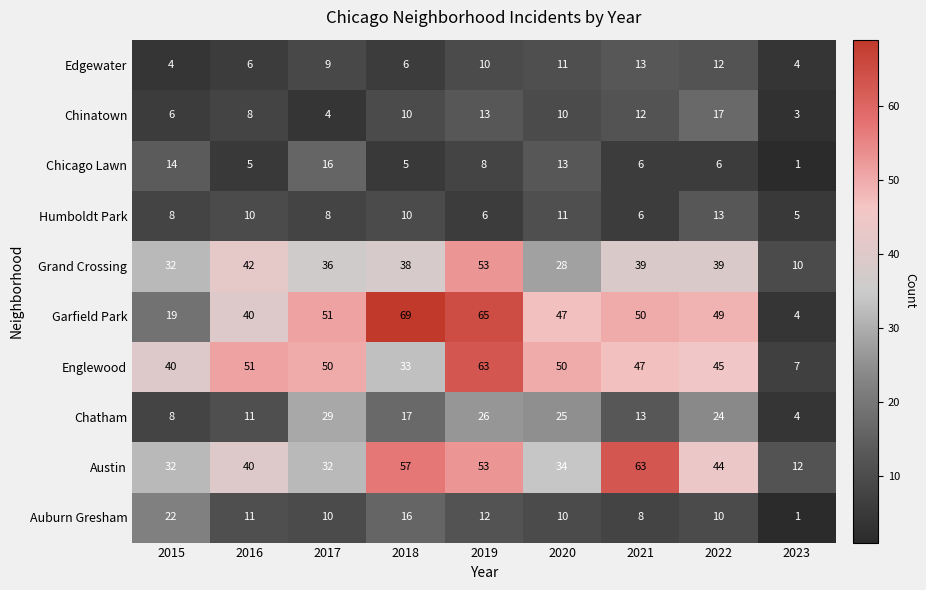

List the labels in order of Chatham value, largest first.

2017, 2019, 2020, 2022, 2018, 2021, 2016, 2015, 2023